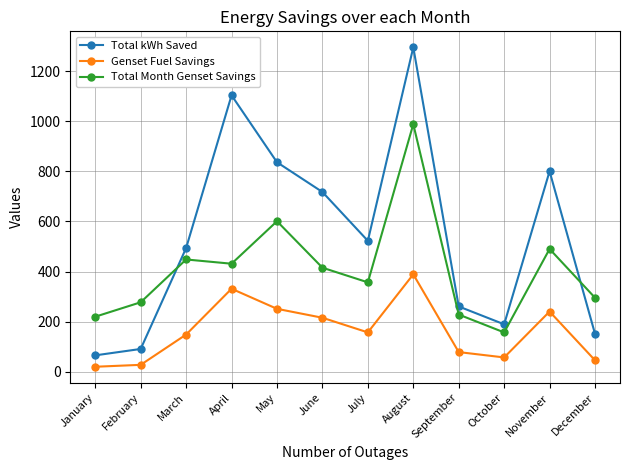

Where is the first local minimum for Total kWh Saved?

July